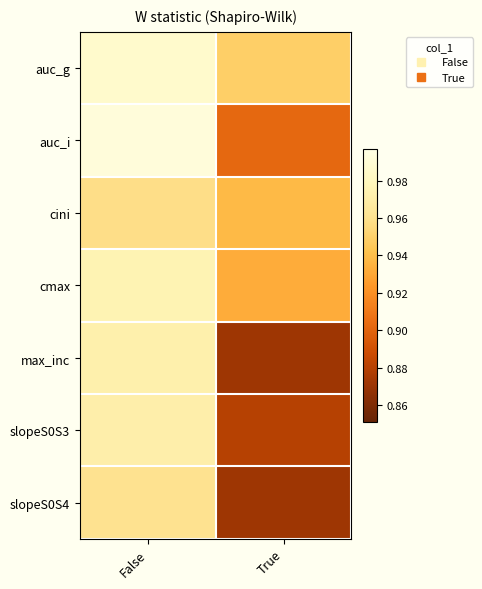

How many data points does each series have?

2